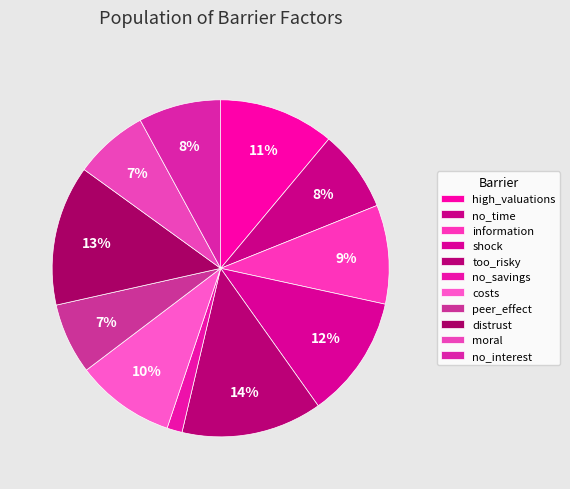

Count the number of slices in the pie.

11